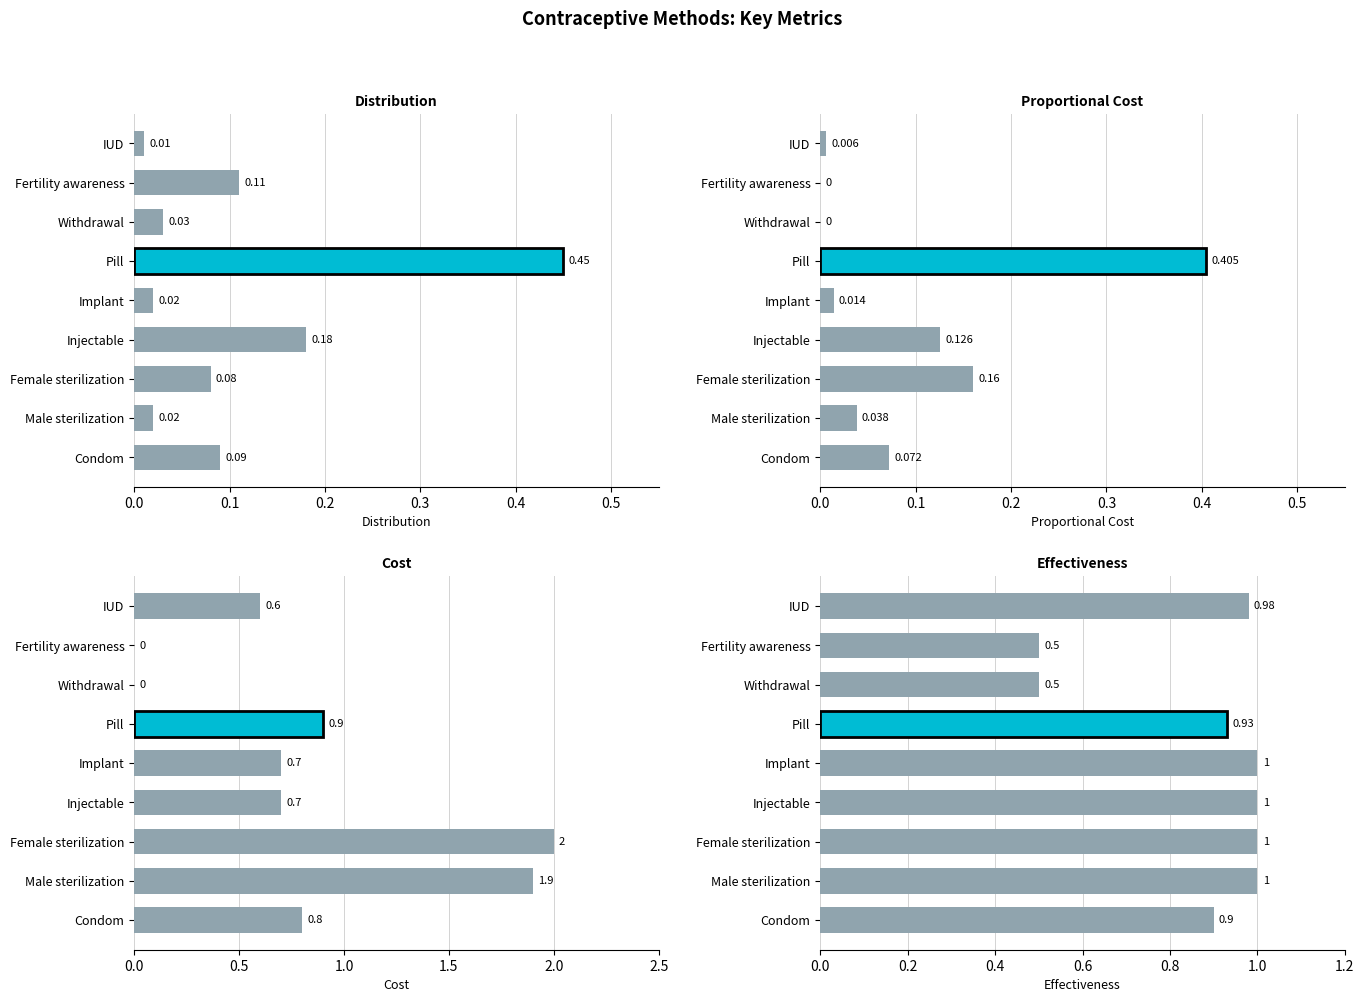

Are the bars grouped side by side (vs. stacked)?

Yes